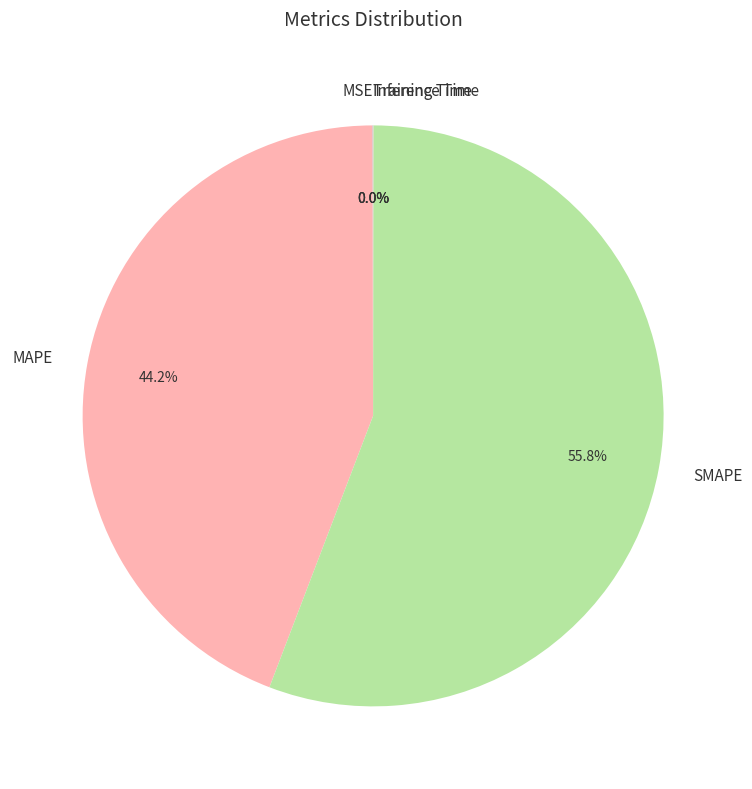

To the nearest percent, what portion does MAPE represent?

44%